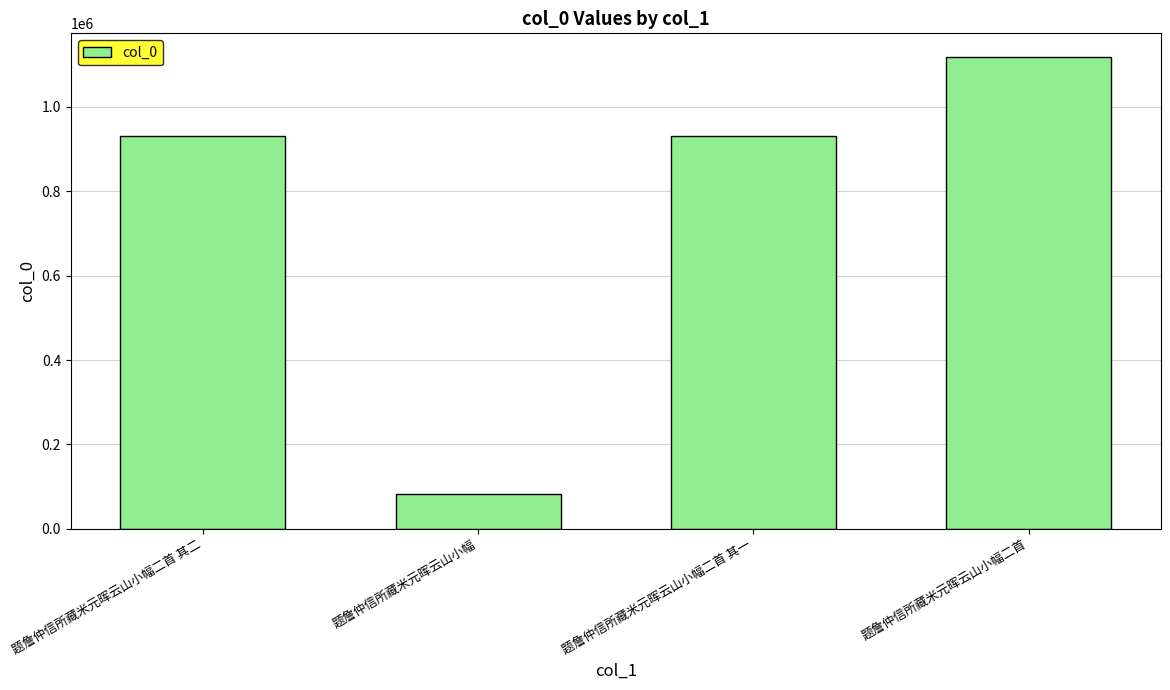

What is the sum of the values at 题詹仲信所藏米元晖云山小幅二首 其二 and 题詹仲信所藏米元晖云山小幅二首 其一?

1860623